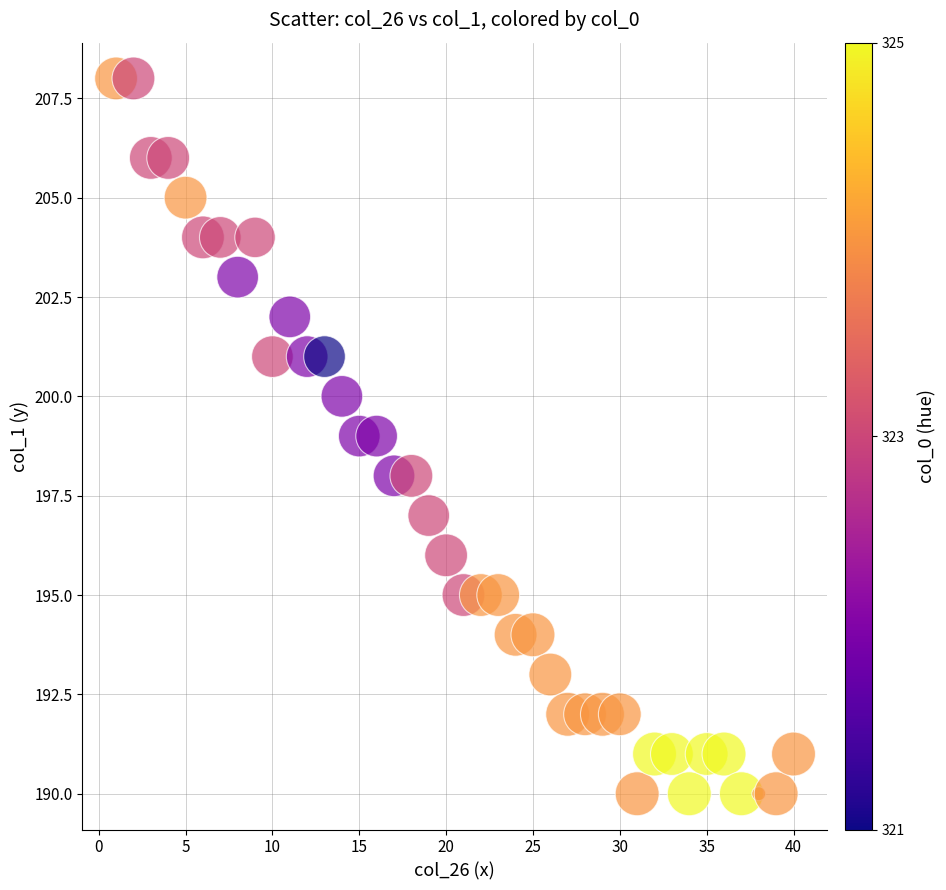

What is the range of Y values (max minus min)?

18